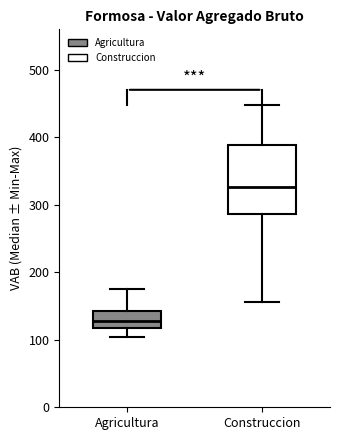

Which box is the tallest, from its lower edge to its upper edge?

Construccion